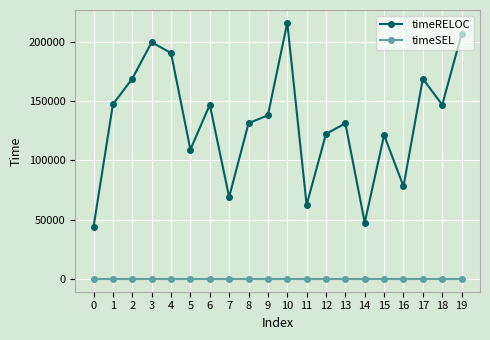

Is the value of timeRELOC at 6 greater than the value of timeSEL at 14?

Yes